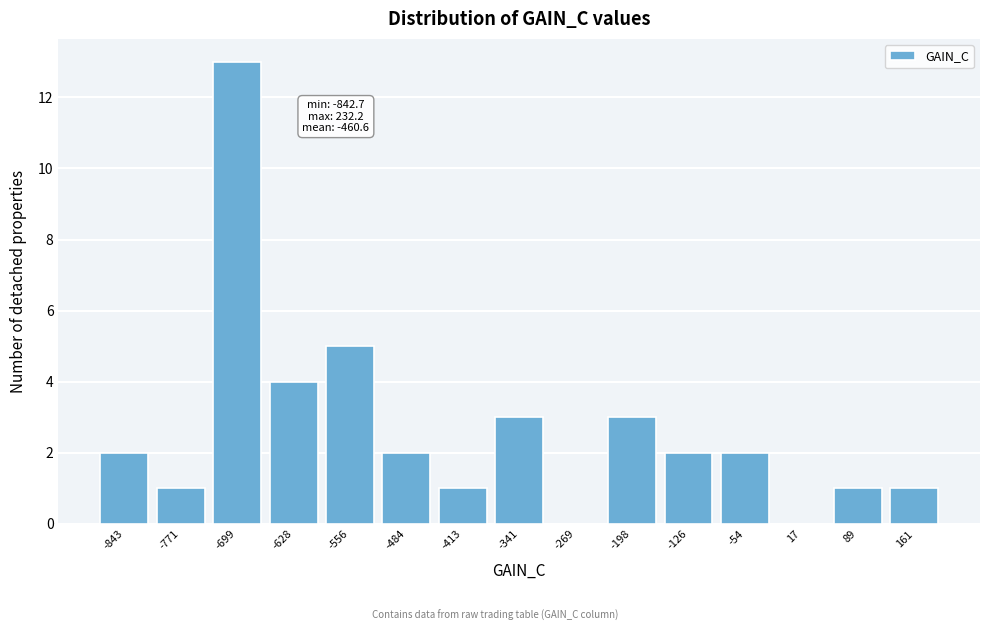

Reading left to right, extract all data points from this chart.

-843=2	-771=1	-699=13	-628=4	-556=5	-484=2	-413=1	-341=3	-269=0	-198=3	-126=2	-54=2	17=0	89=1	161=1